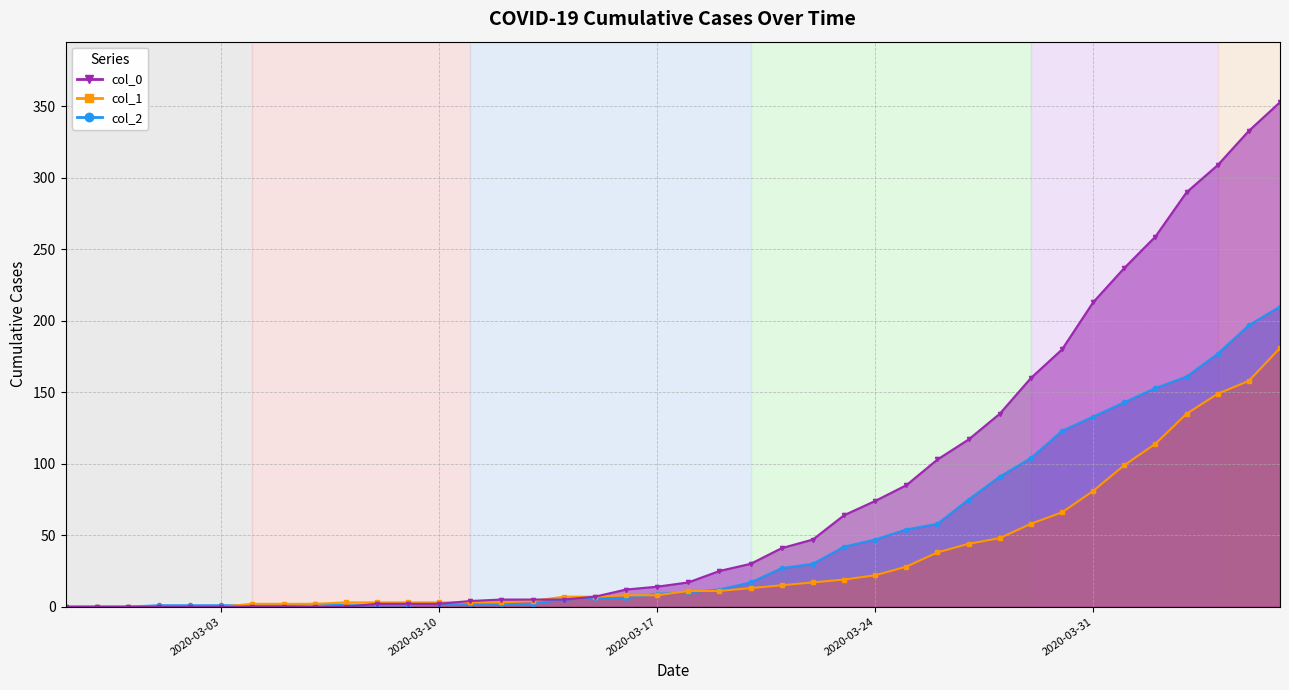

At how many categories does at least one series exceed 128?

10